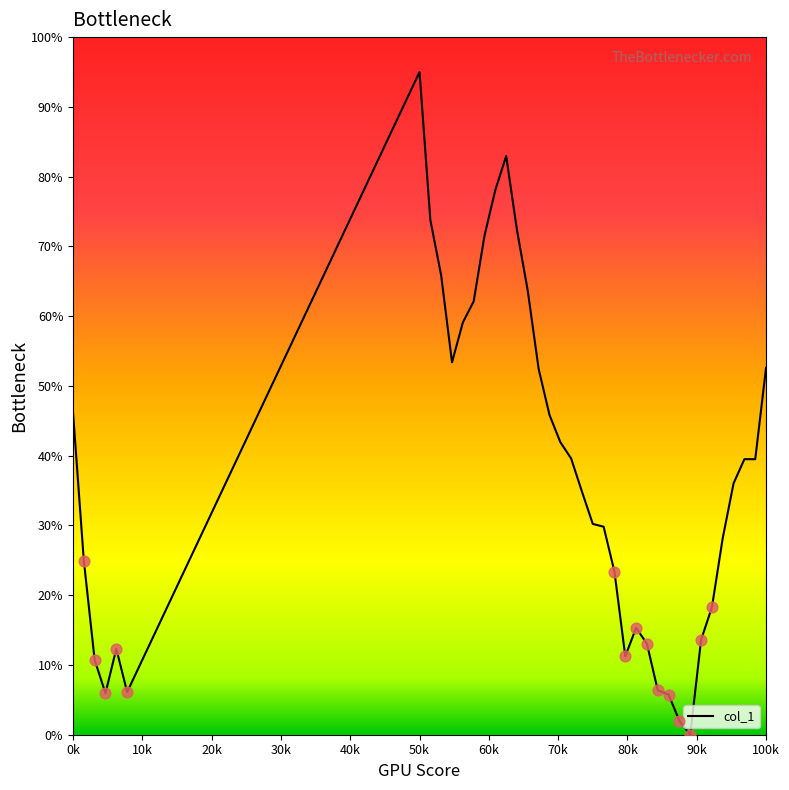

What is the difference between the maximum and minimum values?

95.0